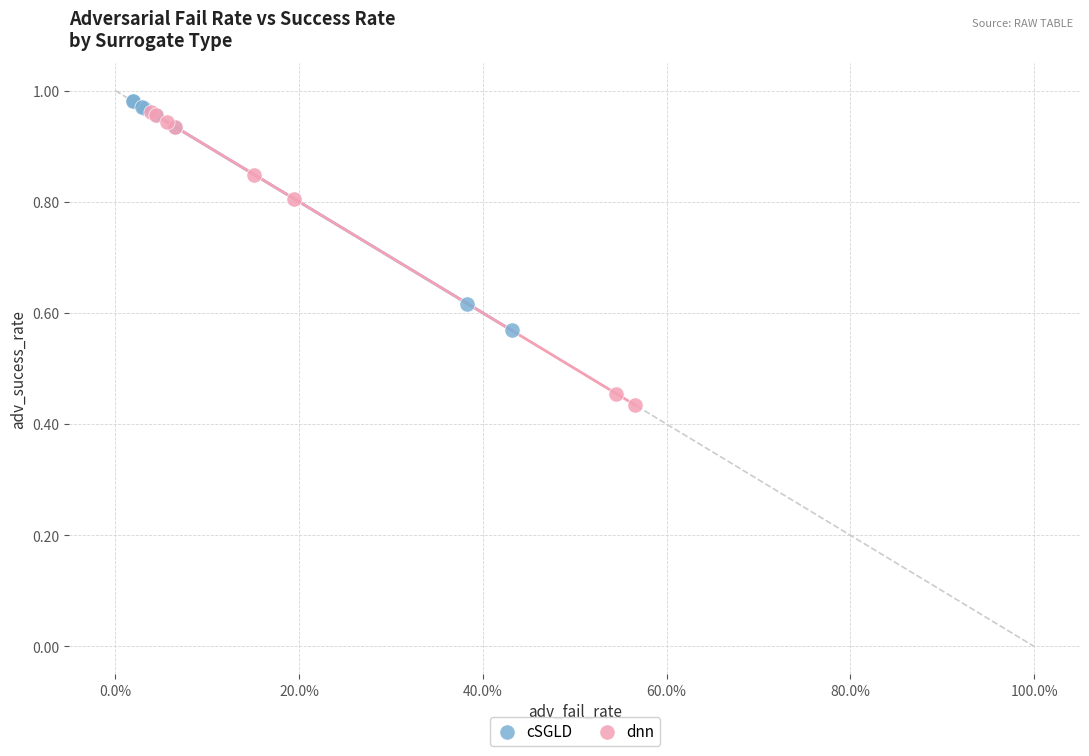

Which series reaches the minimum Y coordinate?

dnn